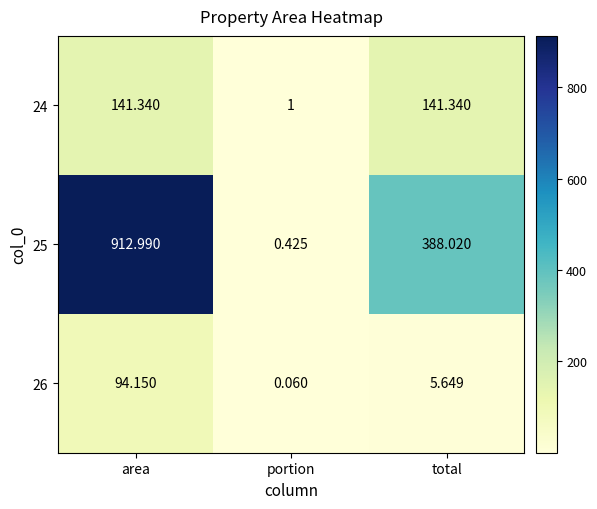

Rank the categories by 25 value from highest to lowest.

area, total, portion